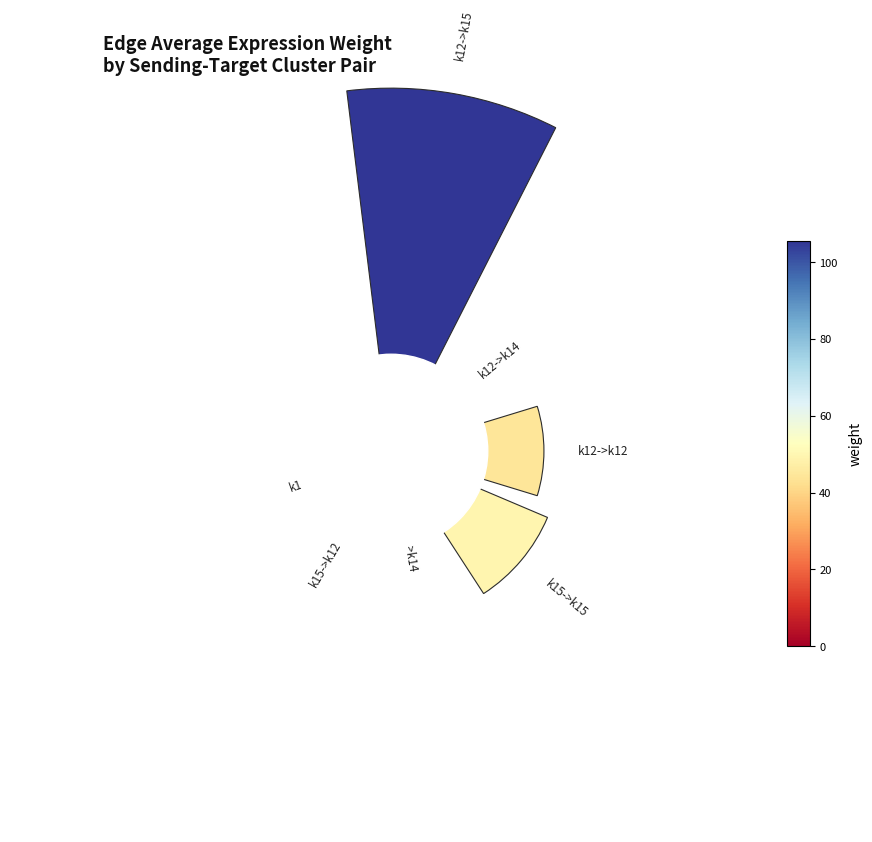

The k12->k14 slice represents 9% of the pie. True or false?

True